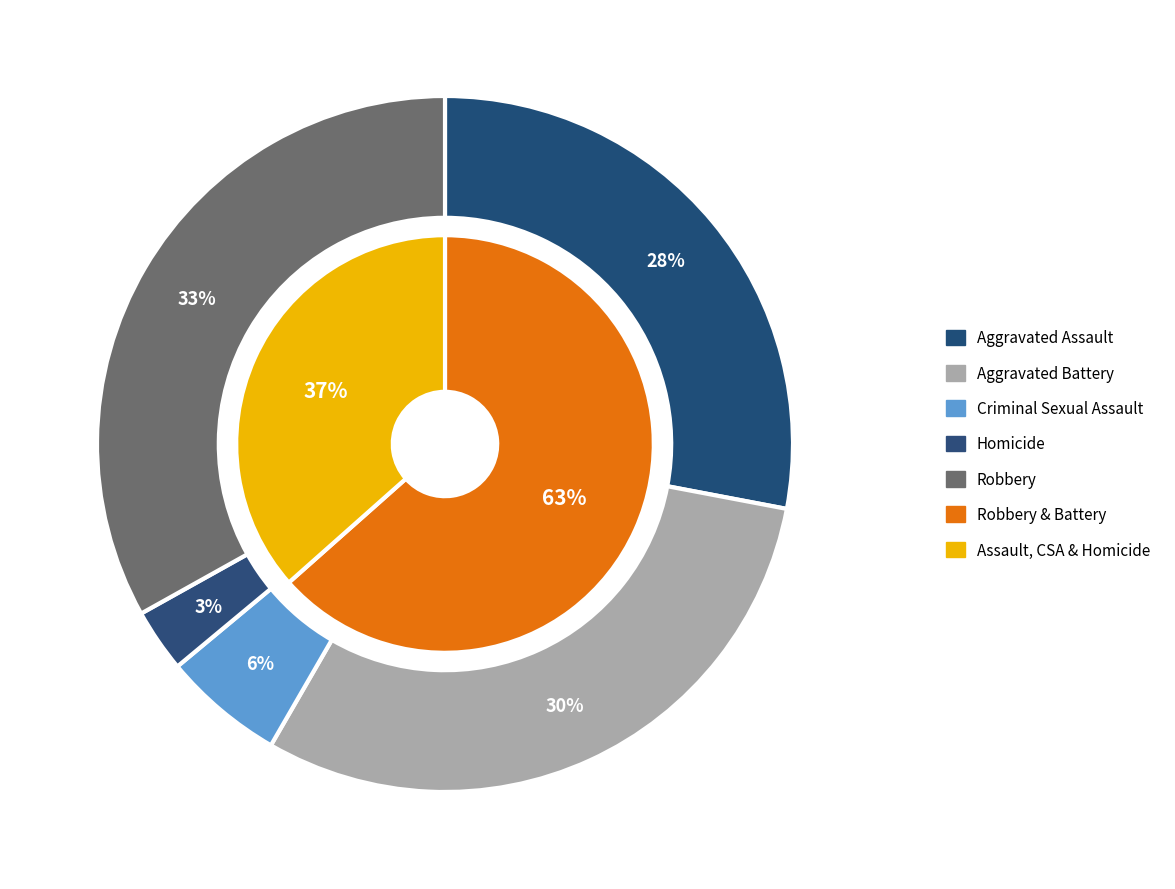

To the nearest percent, what is the combined percentage of Homicide and Aggravated Battery?

33%